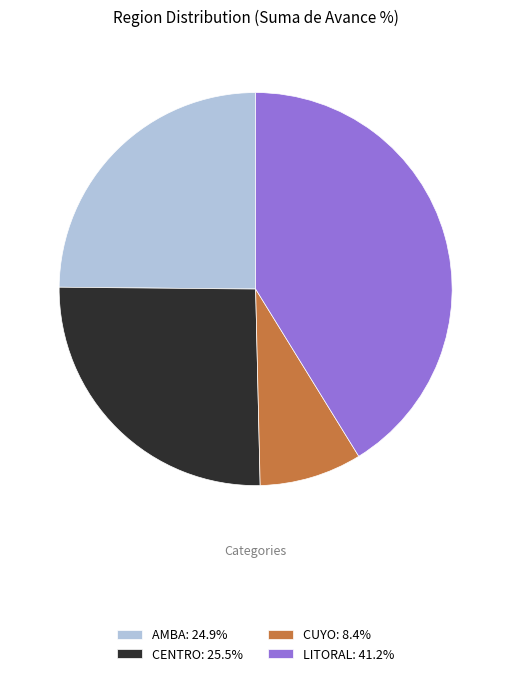

Is CUYO: 8.4% the majority of the pie?

No